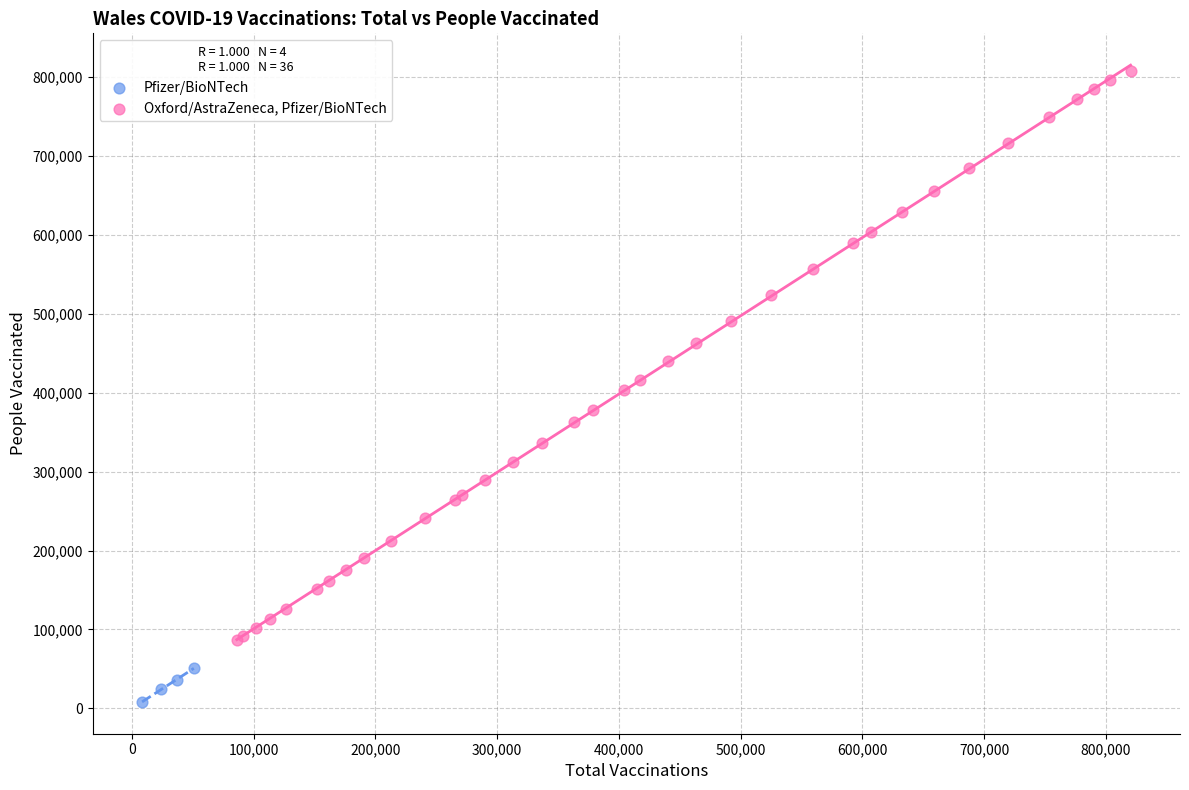

Which series reaches the minimum Y coordinate?

Pfizer/BioNTech